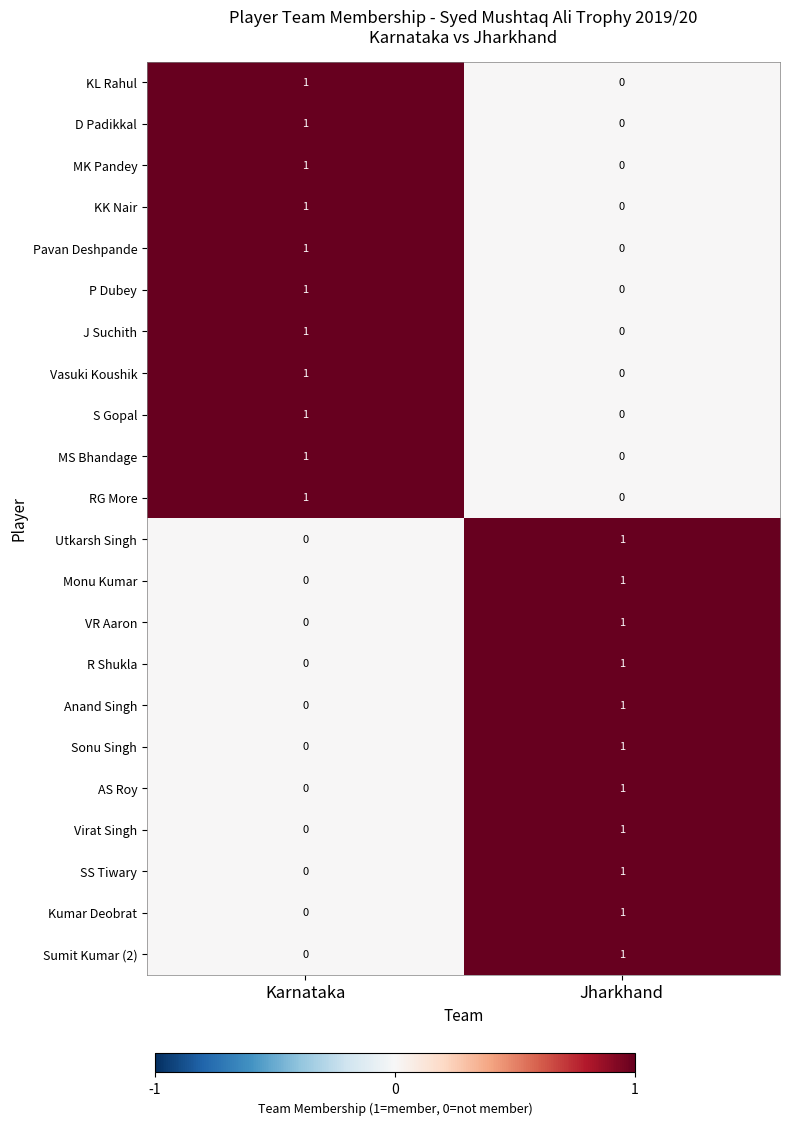

Is it true that KK Nair equals 0 at Jharkhand?

True